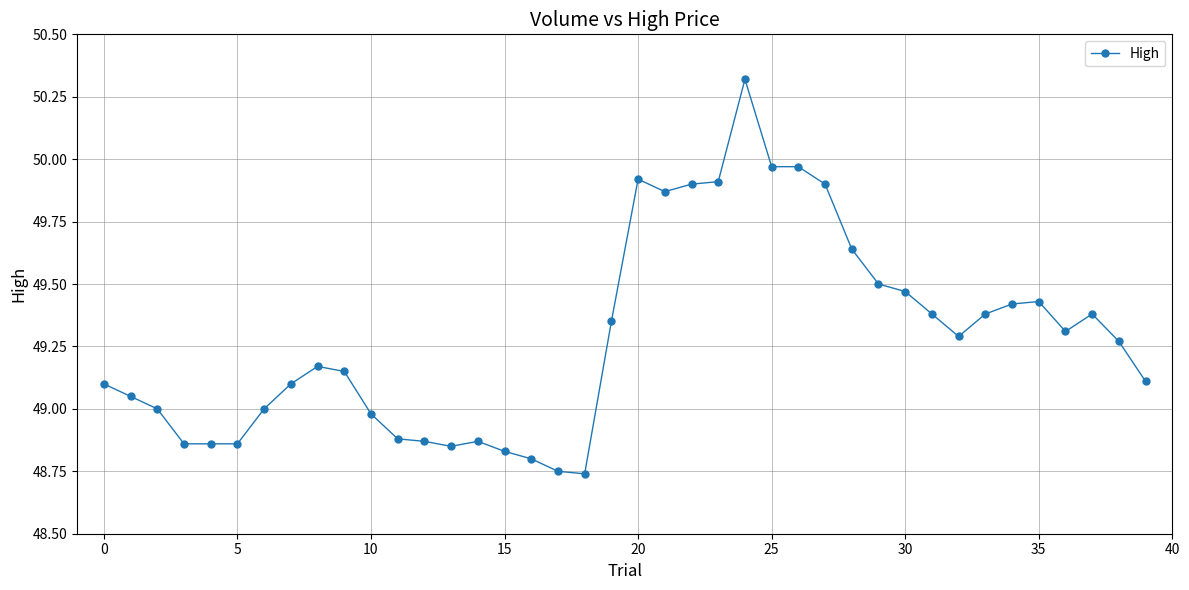

True or false: the data has more than 0 interior local peaks.

True